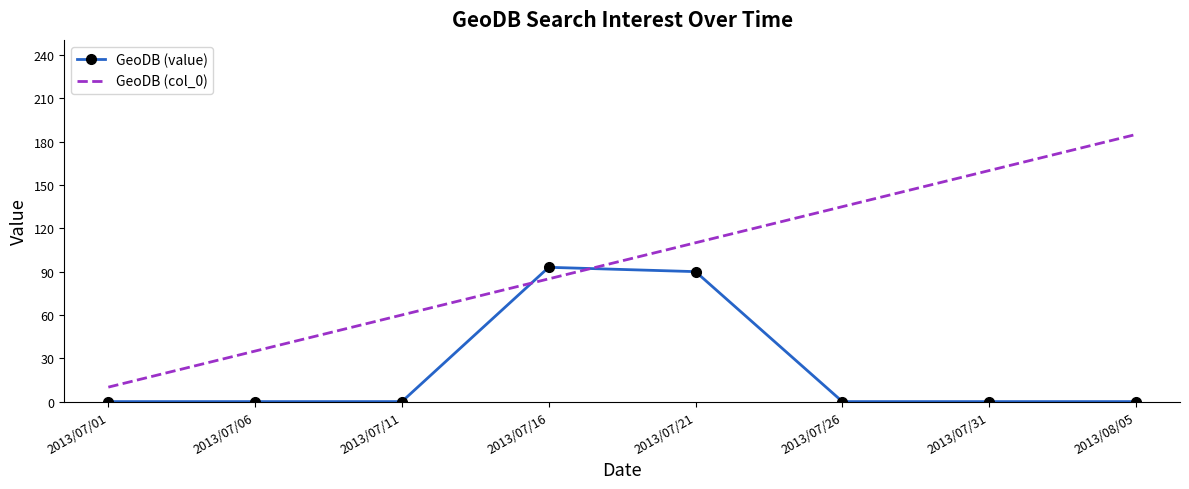

Where is GeoDB (value) nearest to the value 46?

2013/07/21